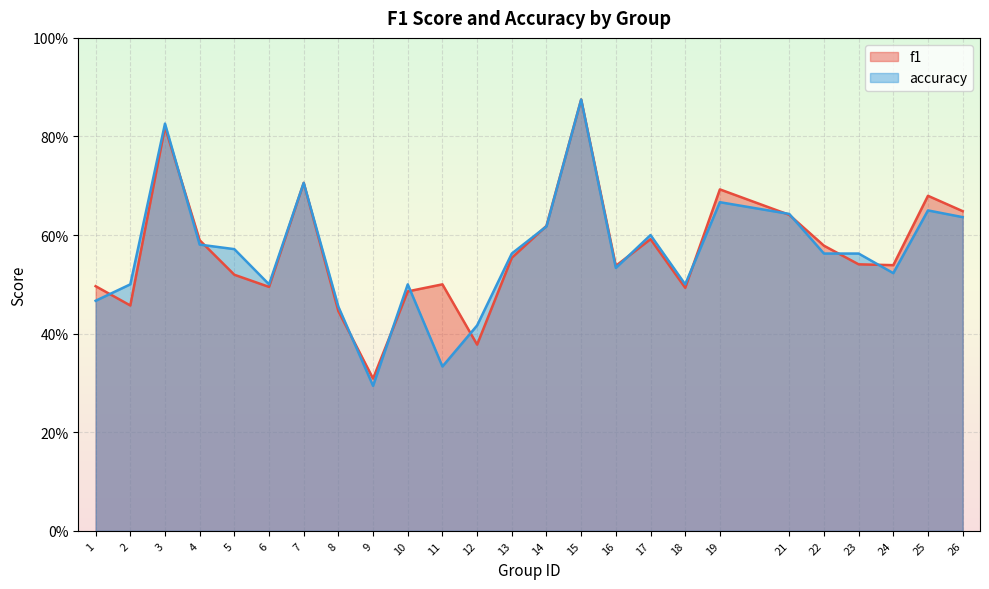

At which category is the sum across all series the highest?

15